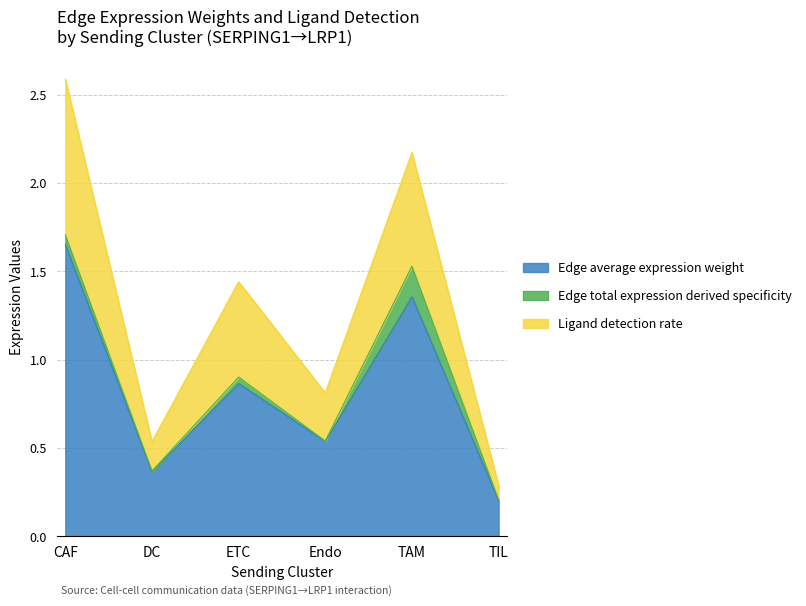

What is the total value across all series at CAF?

2.6